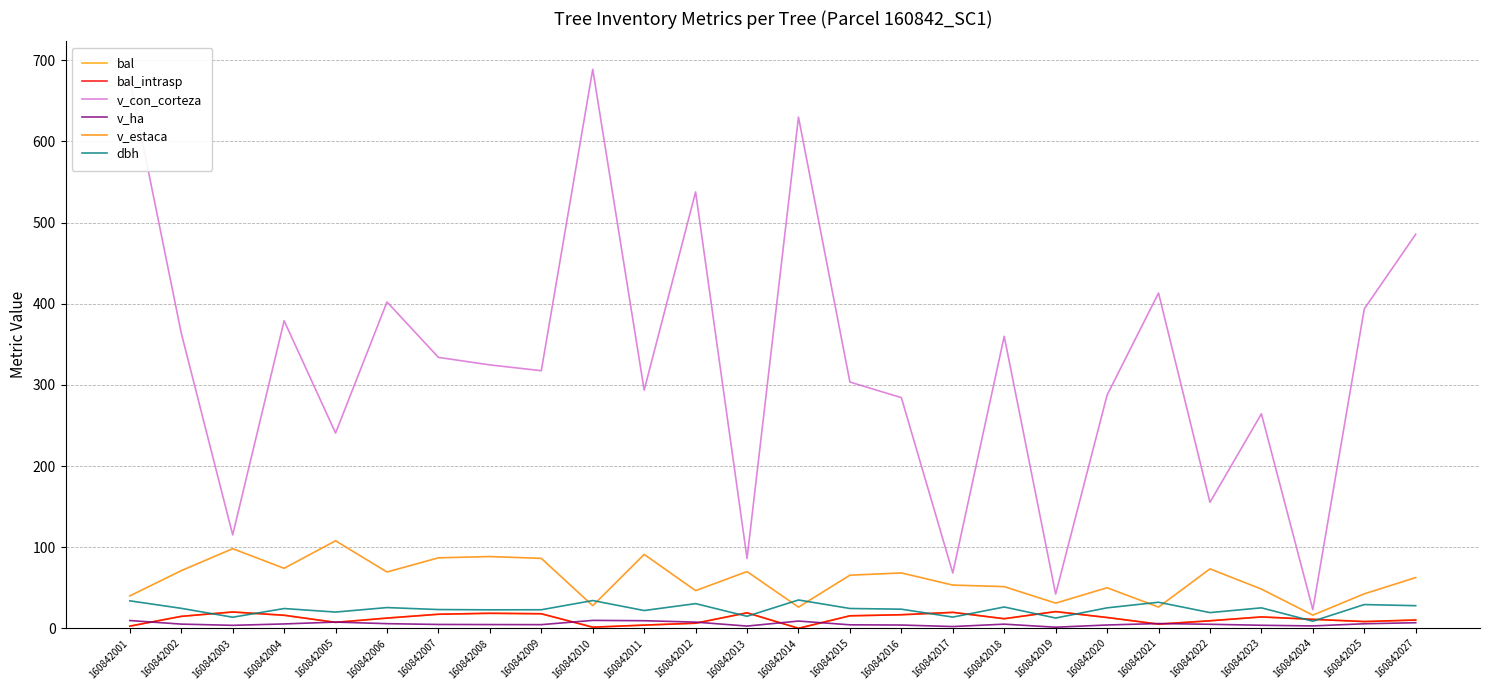

Is this an area chart (filled region under the line)?

No